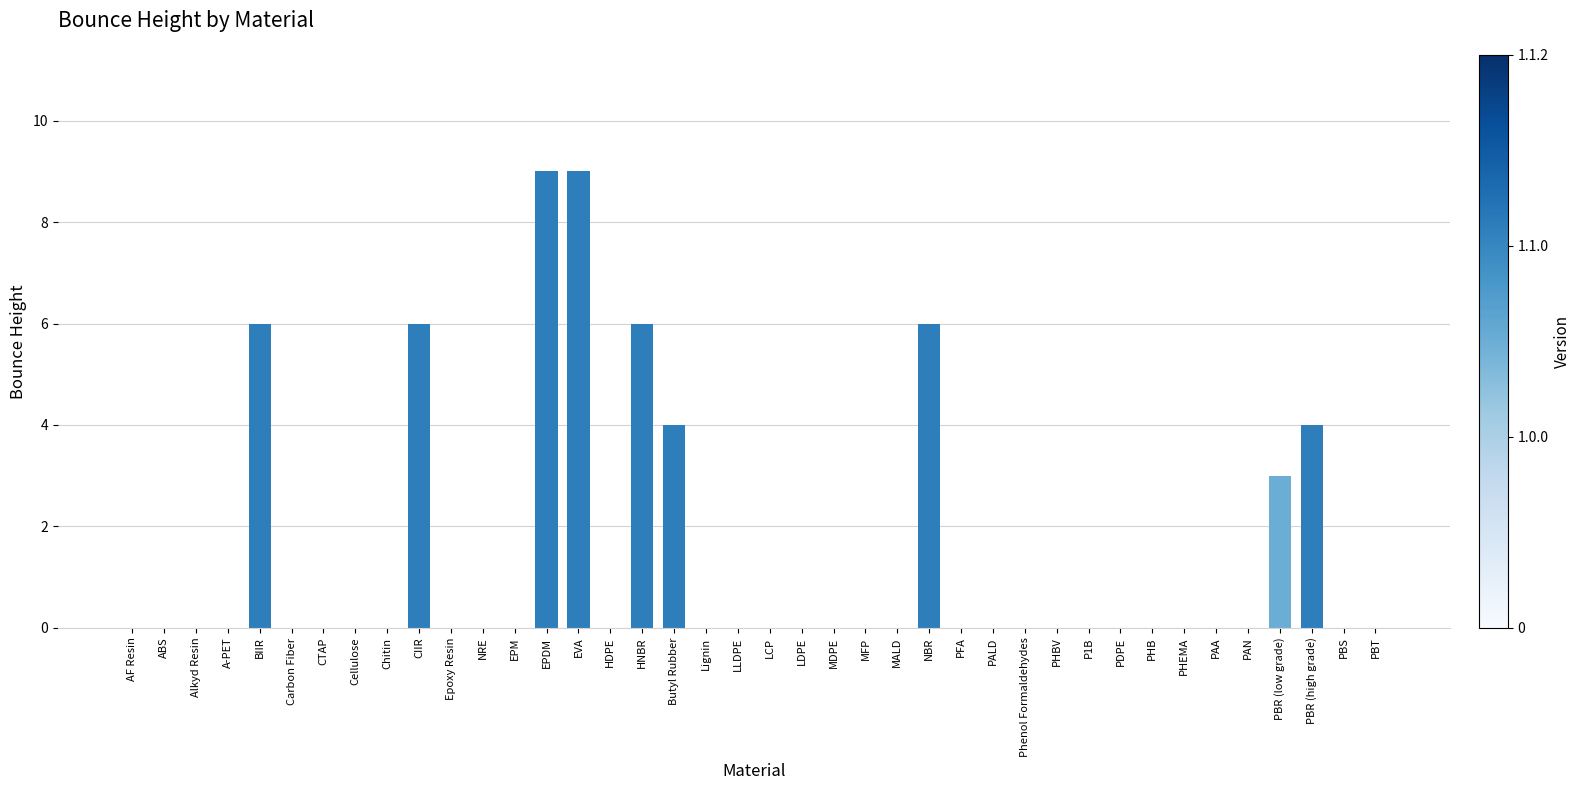

Reading left to right, list all the values displayed in this chart.

0	0	0	0	6	0	0	0	0	6	0	0	0	9	9	0	6	4	0	0	0	0	0	0	0	6	0	0	0	0	0	0	0	0	0	0	3	4	0	0